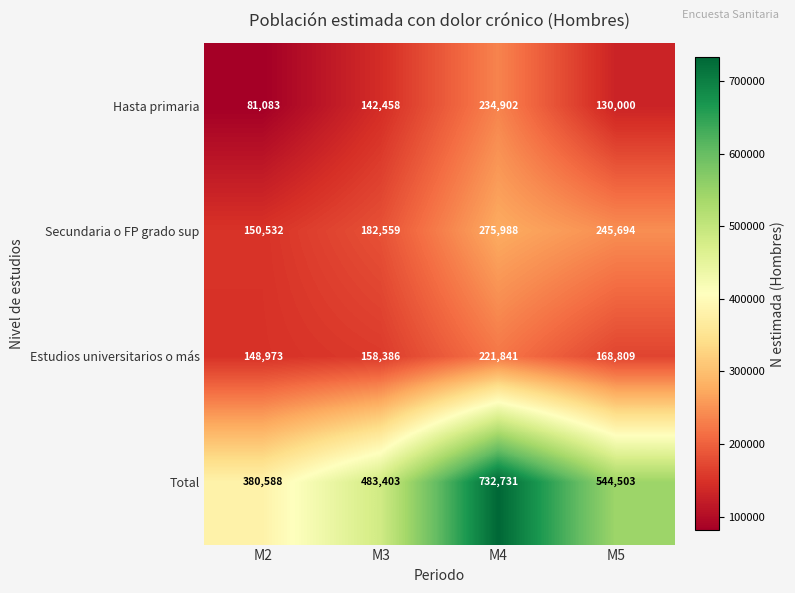

At which label does Estudios universitarios o más first exceed 168809?

M4